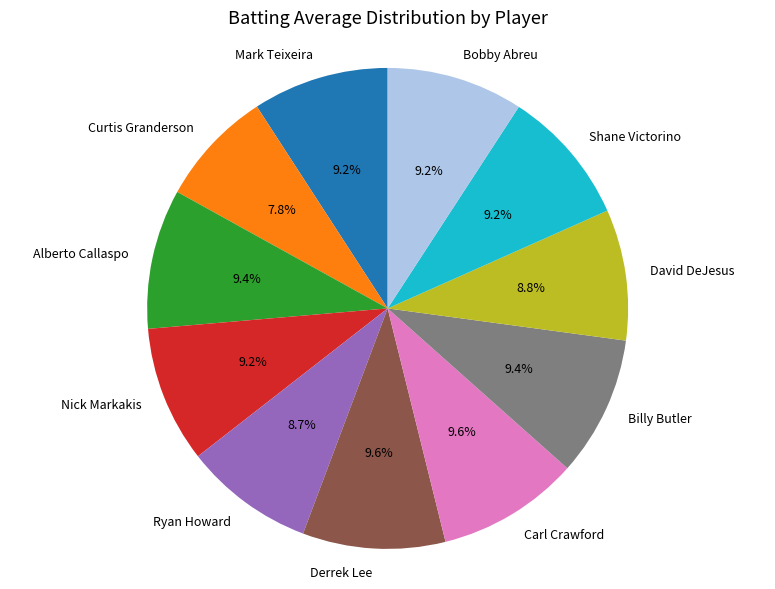

To the nearest percent, what is the difference between the largest and smallest slice percentages?

2%